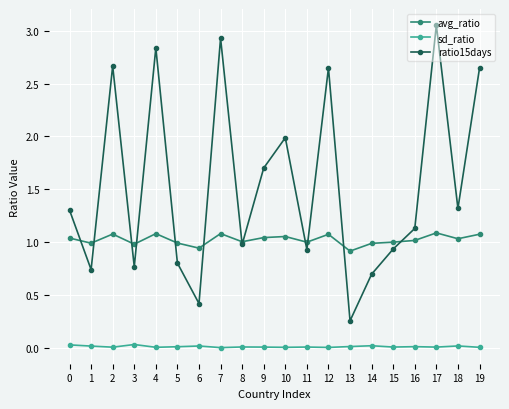

Does the chart have visible grid lines?

Yes